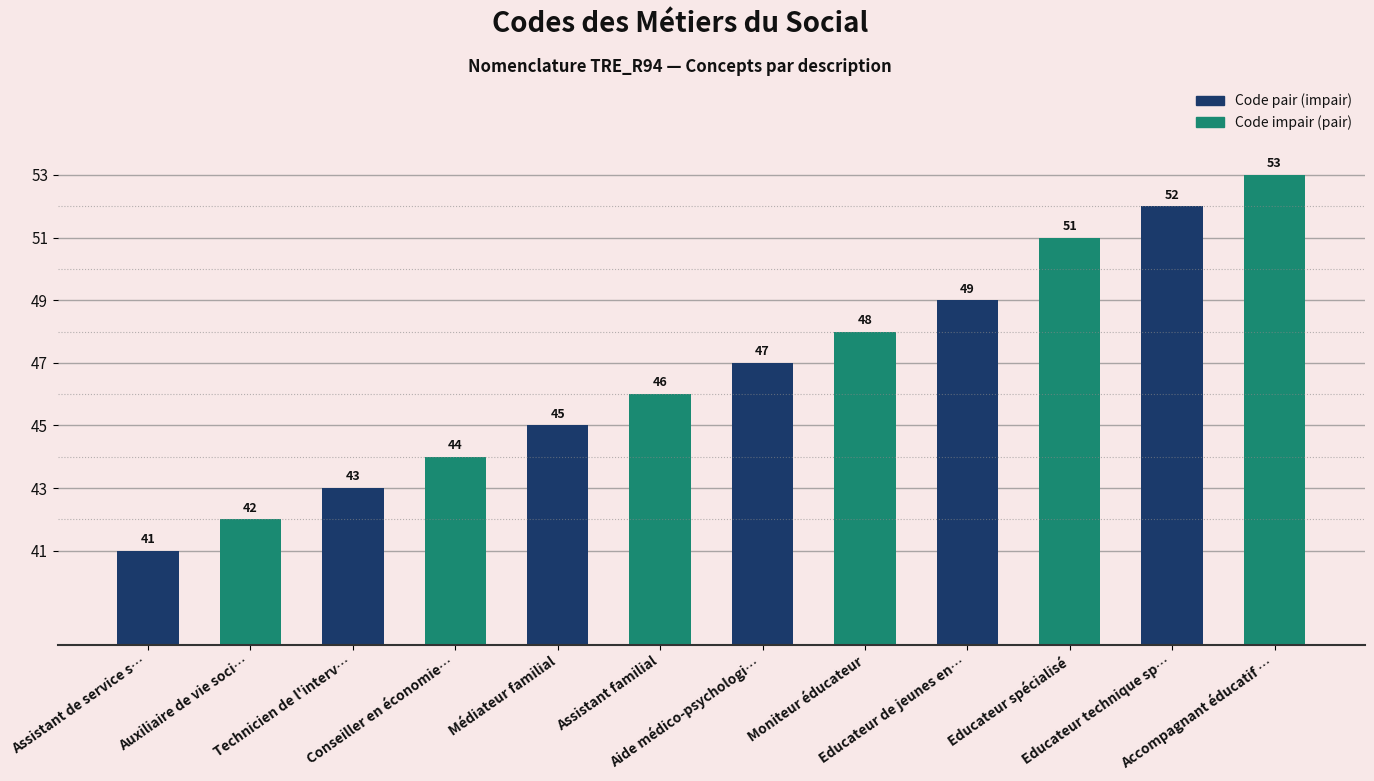

Reading left to right, what are all the values shown in this chart?

41	42	43	44	45	46	47	48	49	51	52	53